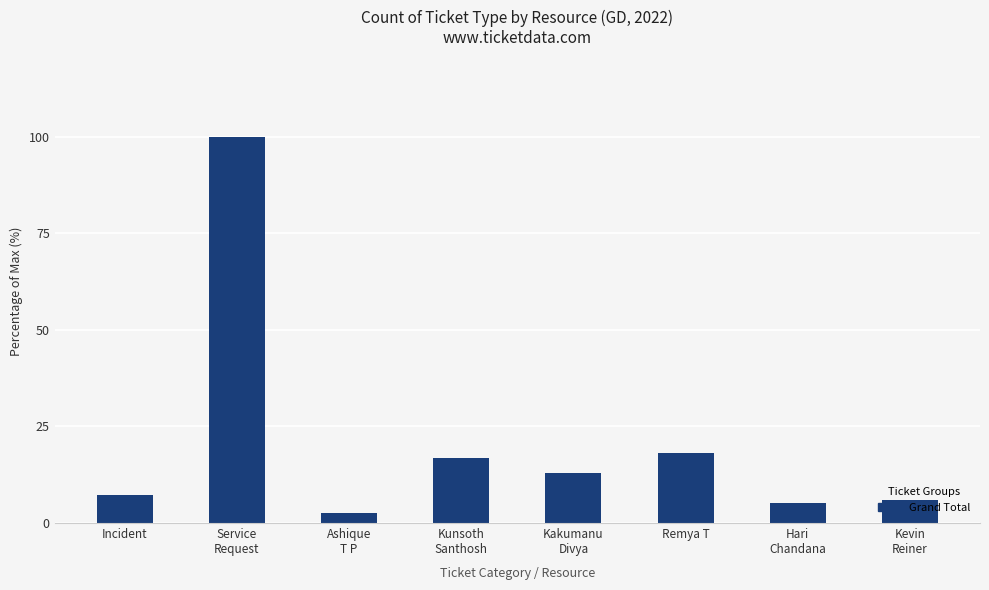

The chart shows a value of 18.2 at Remya T. True or false?

True